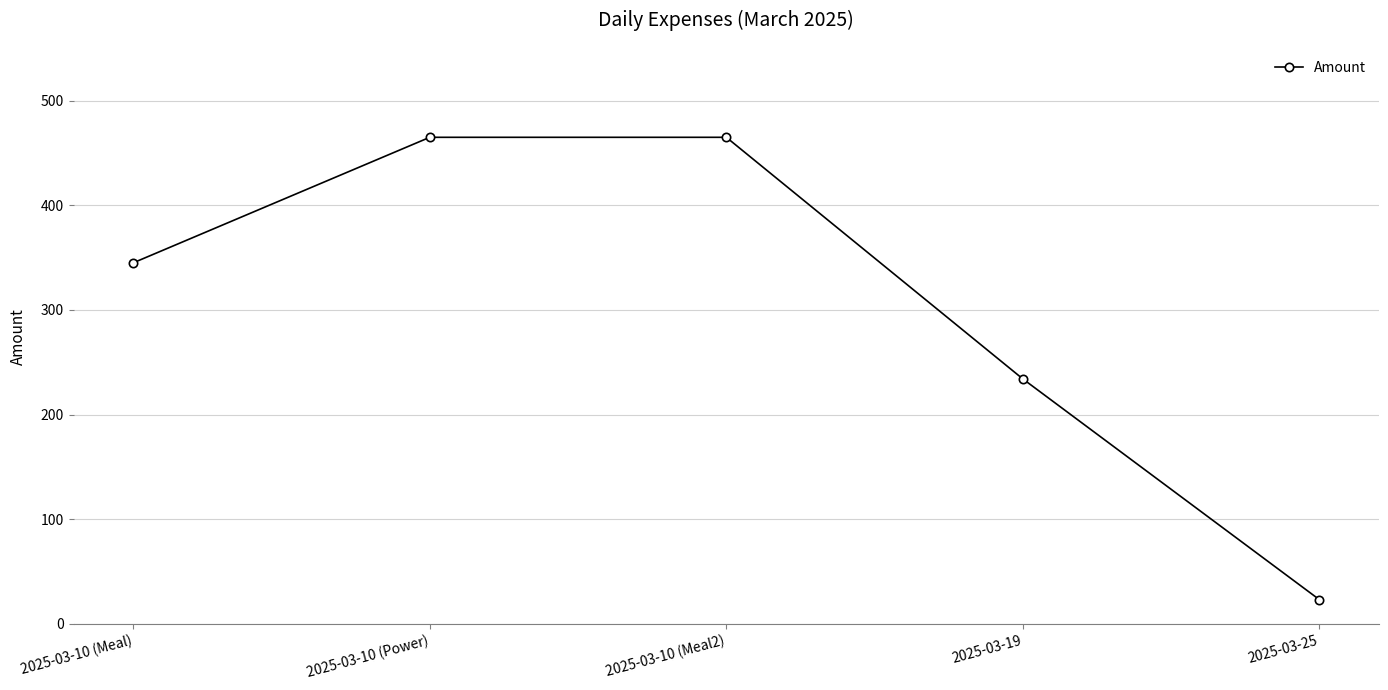

Reading right to left, extract all data points from this chart.

2025-03-25=23	2025-03-19=234	2025-03-10 (Meal2)=465	2025-03-10 (Power)=465	2025-03-10 (Meal)=345